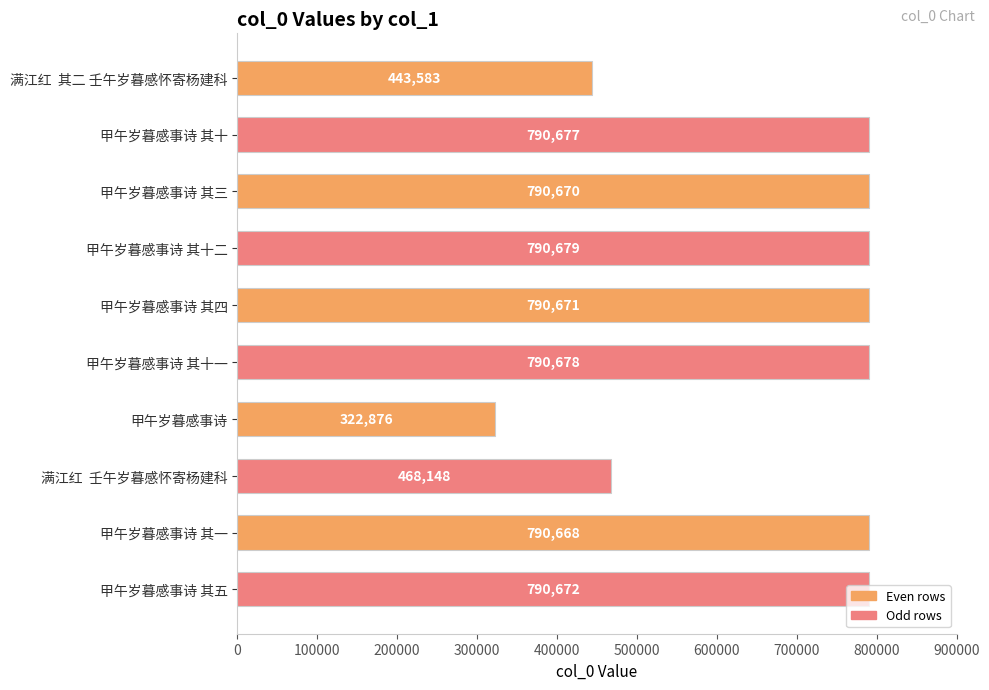

List the labels in order of value, largest first.

甲午岁暮感事诗 其十二, 甲午岁暮感事诗 其十一, 甲午岁暮感事诗 其十, 甲午岁暮感事诗 其五, 甲午岁暮感事诗 其四, 甲午岁暮感事诗 其三, 甲午岁暮感事诗 其一, 满江红  壬午岁暮感怀寄杨建科, 满江红  其二 壬午岁暮感怀寄杨建科, 甲午岁暮感事诗